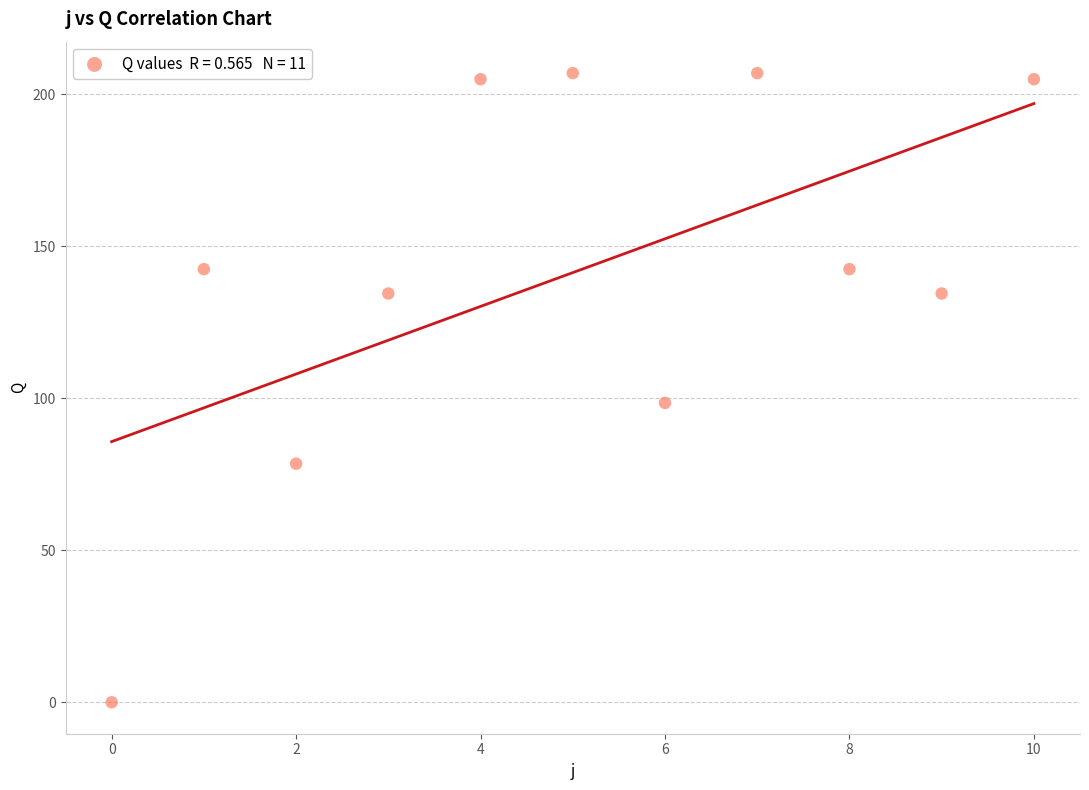

What is the average Y value?

141.4